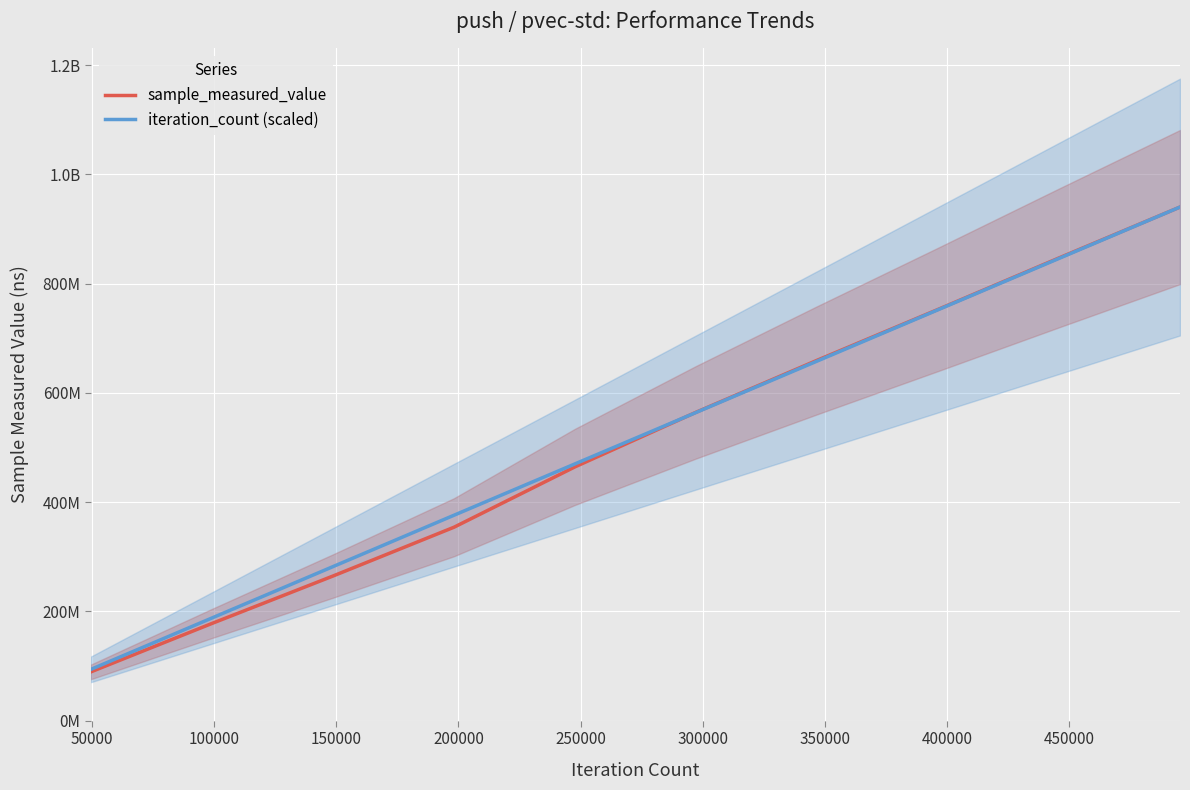

What is the value of the sample_measured_value point at the 2nd from the left?

178026725.0